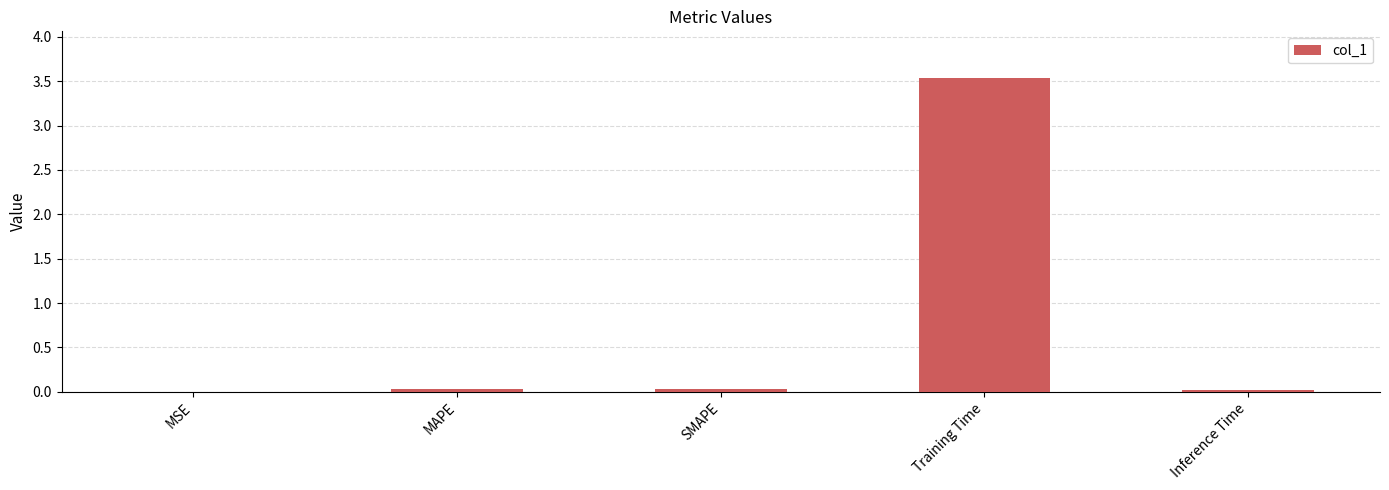

True or false: the data shows 3.5 at Training Time.

True